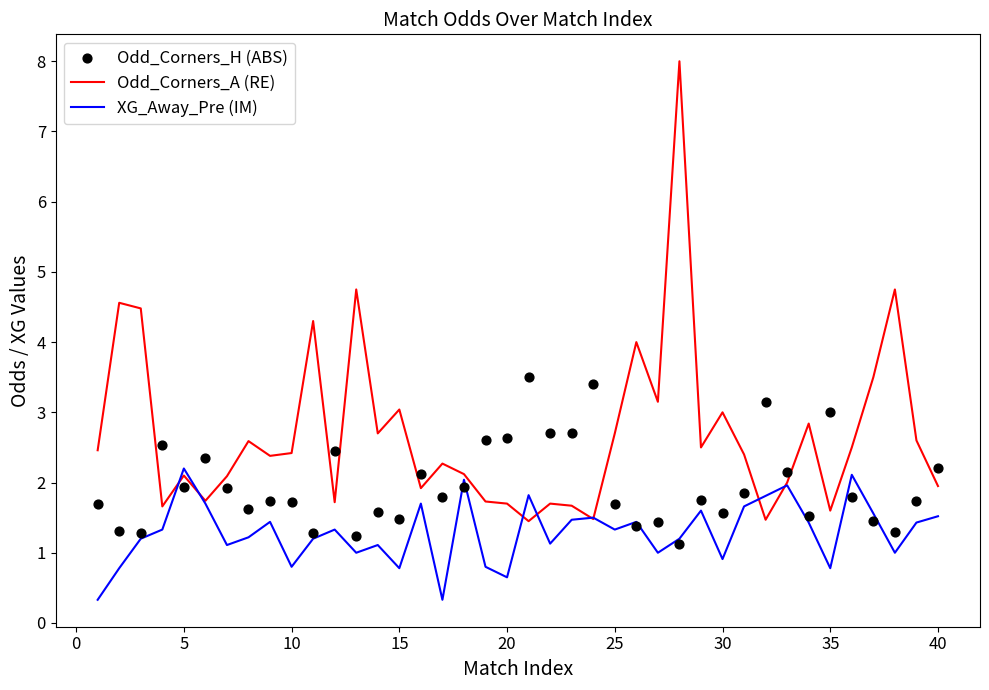

Which series has the largest total across all categories?

Odd_Corners_A (RE)